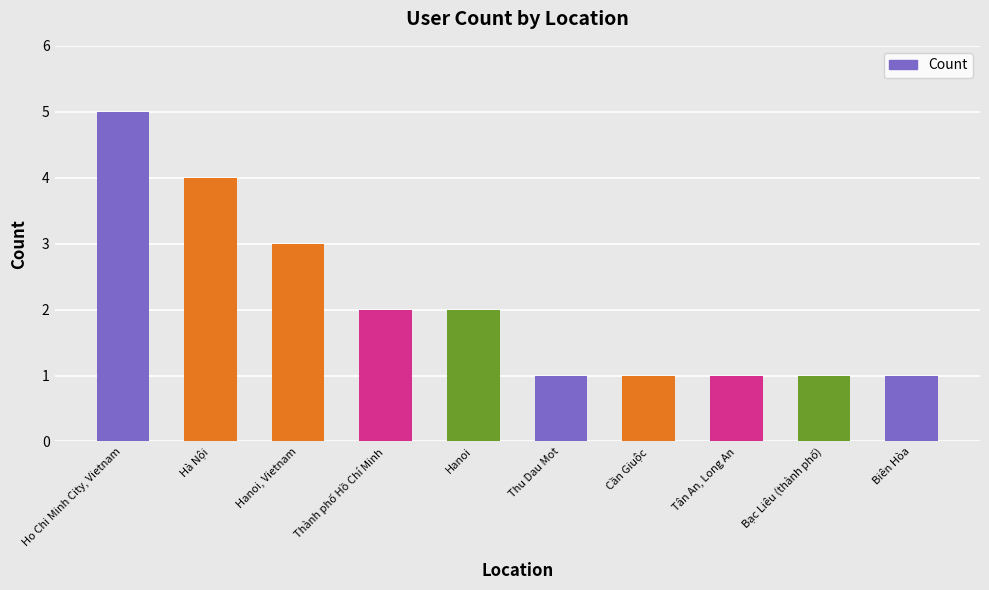

What is the average value?

2